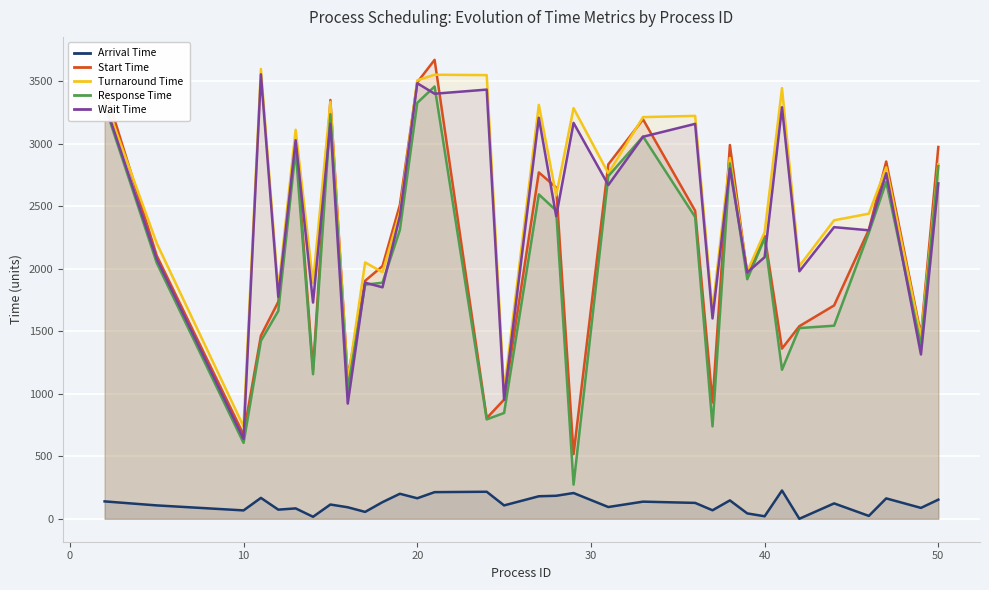

Rank the series at 12 from lowest to highest value.

Arrival Time, Response Time, Wait Time, Start Time, Turnaround Time